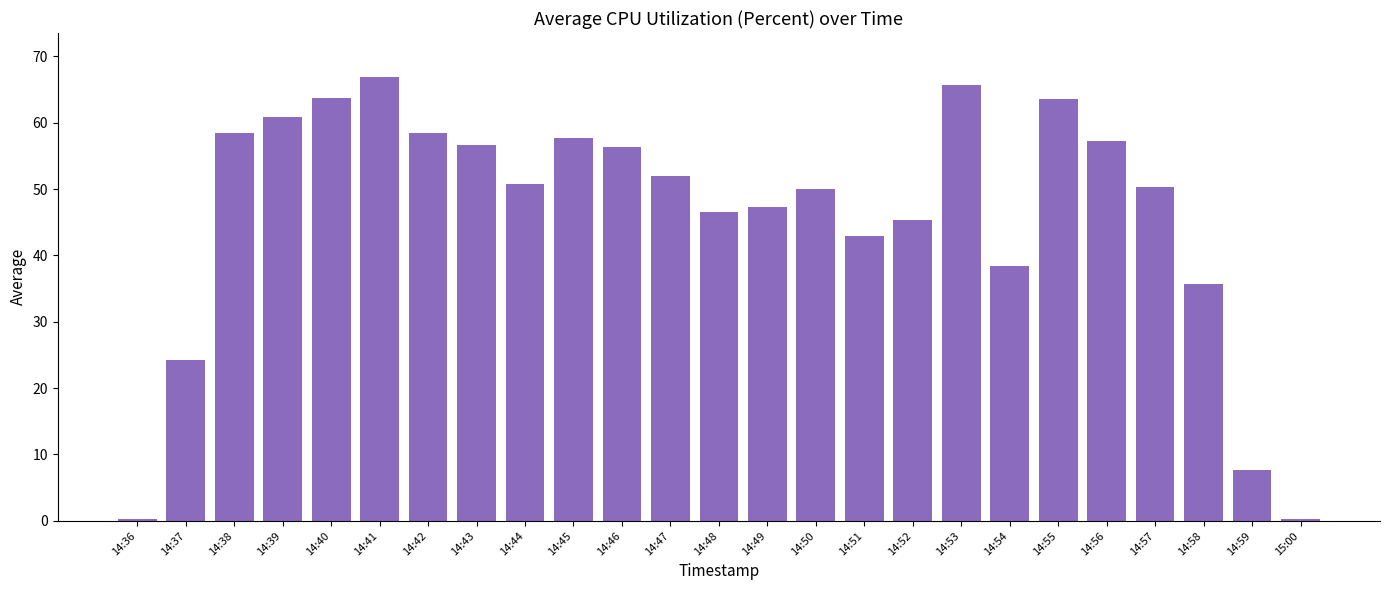

Does the chart contain stacked bars?

No